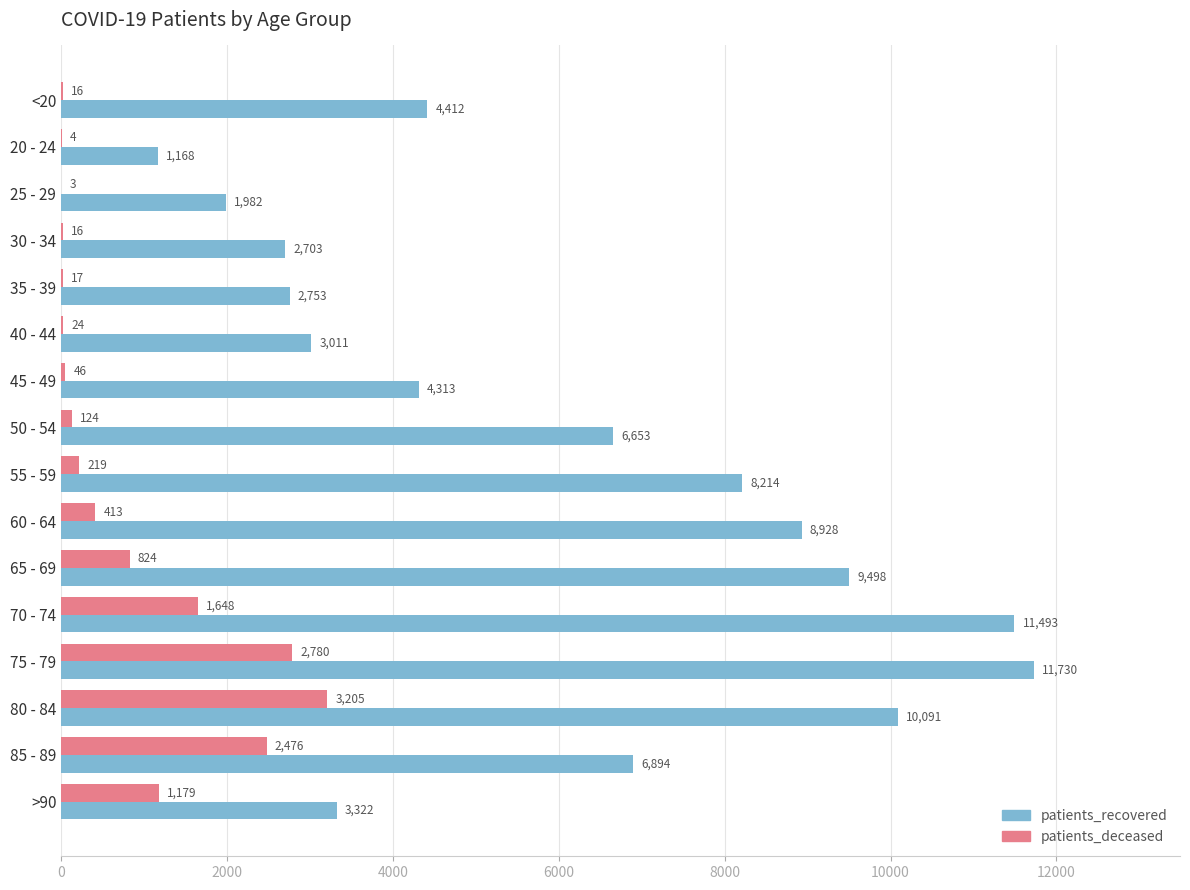

How many categories are shown in the chart?

16